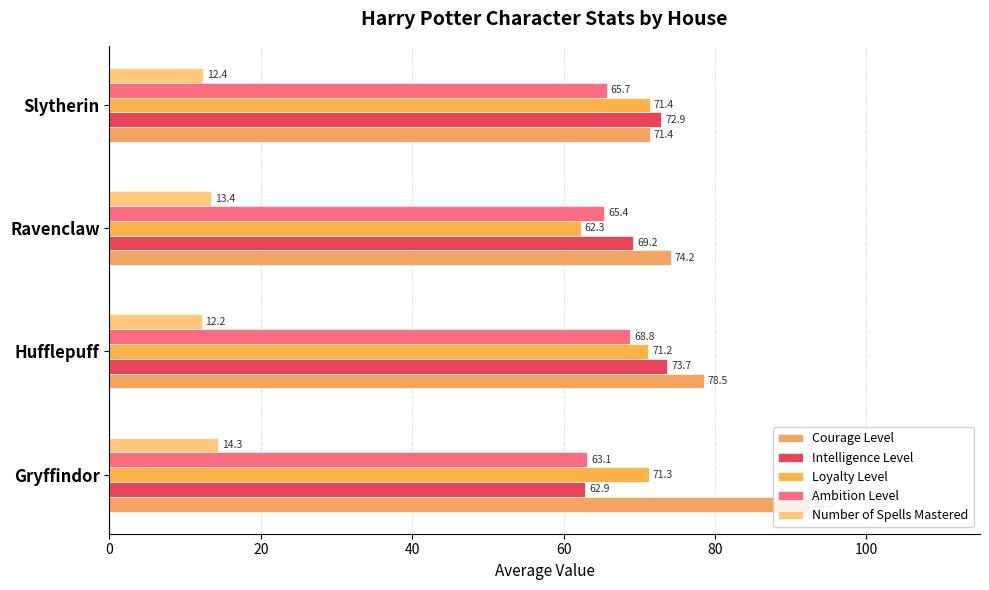

At which category is the sum across all series the highest?

Hufflepuff